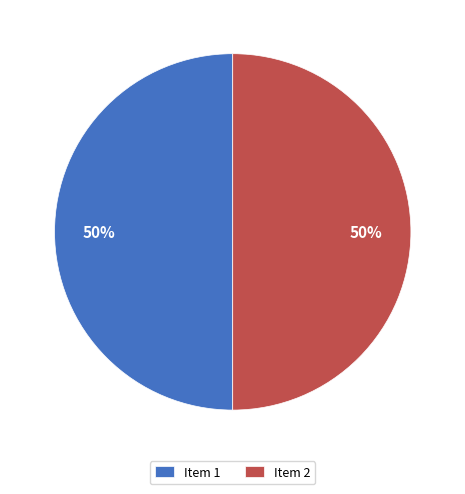

What percentage is the Item 1 slice, to the nearest percent?

50%